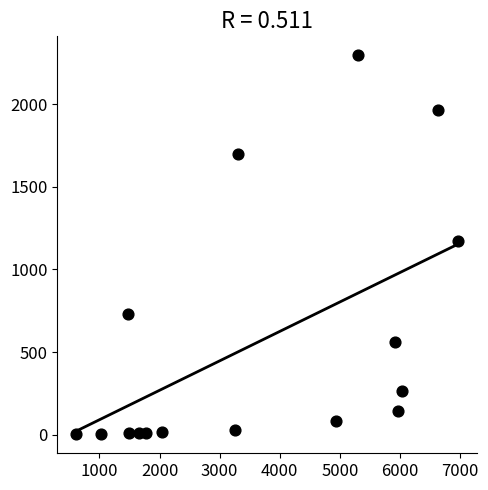

What is the range of X values (max minus min)?

6353